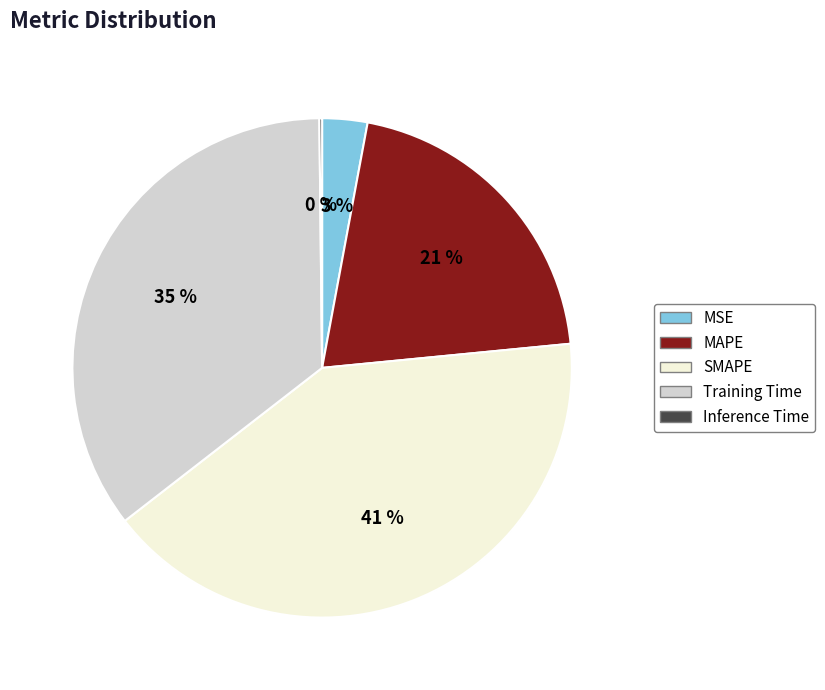

Between MSE and Training Time, which is larger?

Training Time